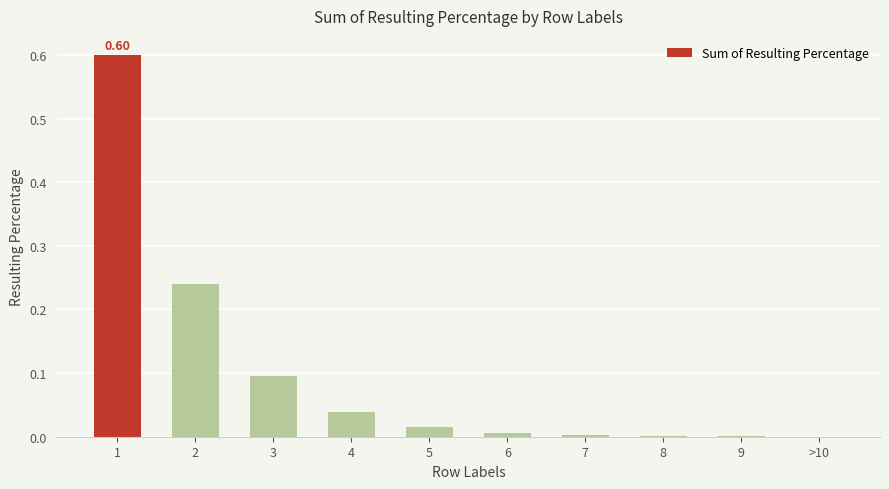

What is the sum of all values?

1.0